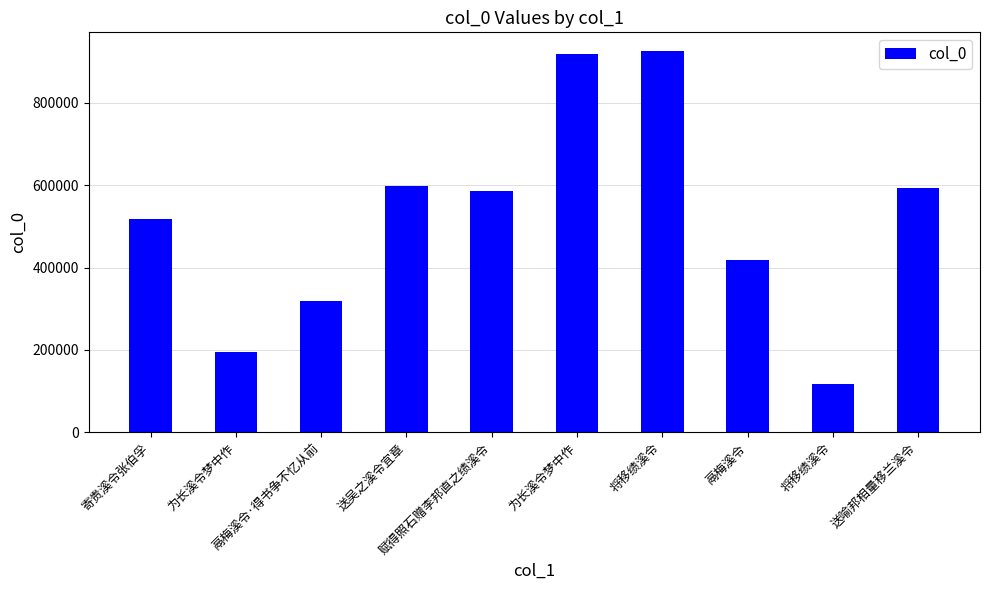

What is the greatest value displayed?

924109